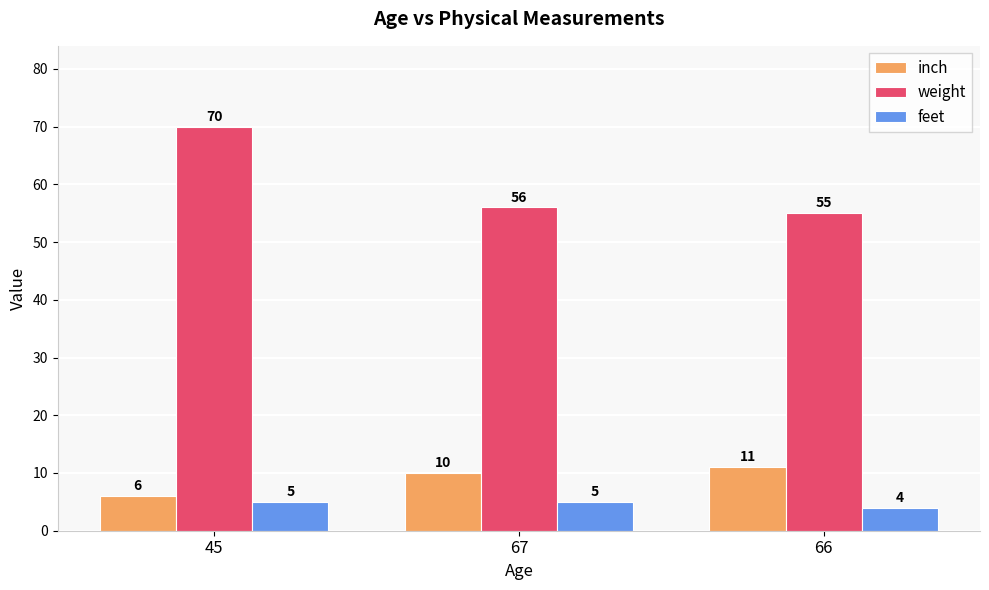

Rank the categories by inch value from lowest to highest.

45, 67, 66